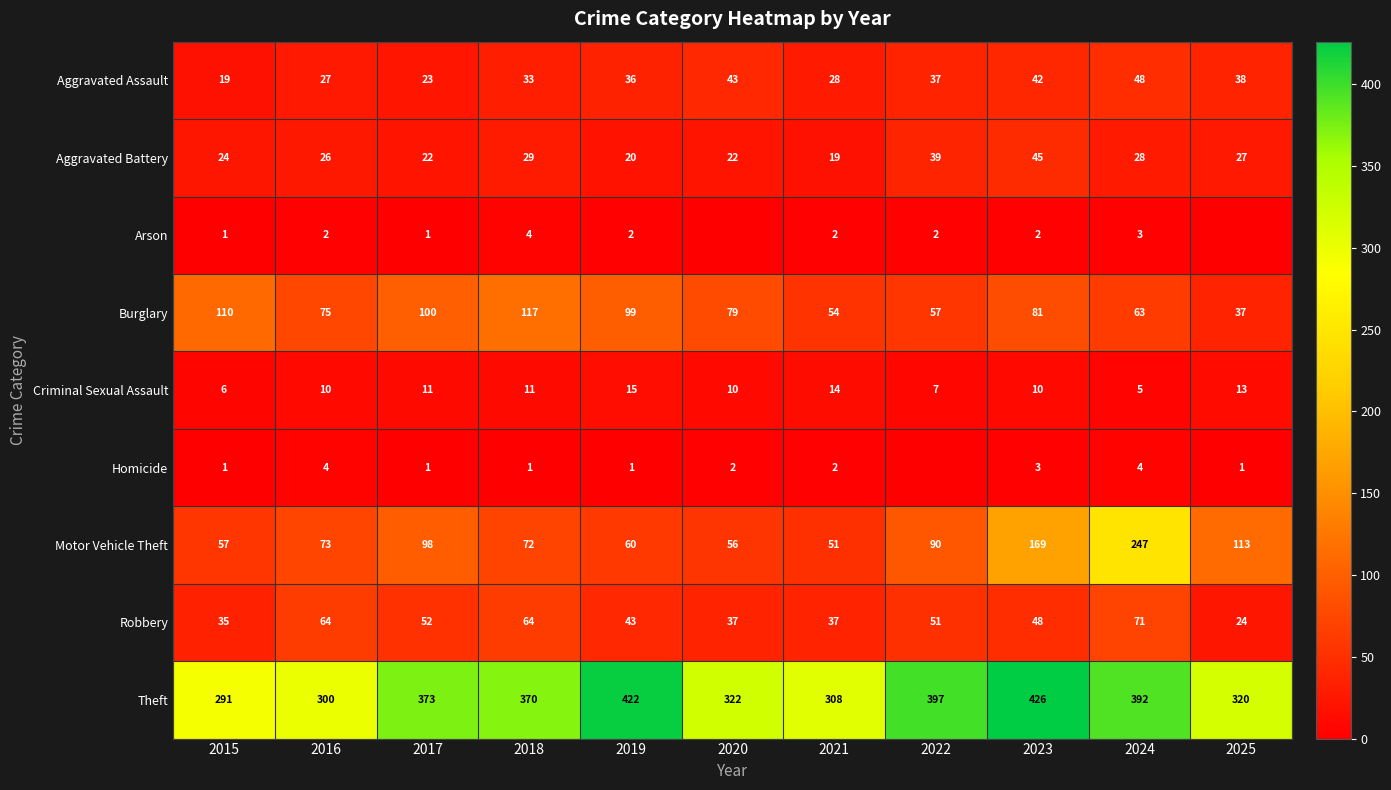

Which series changed the most between 2016 and 2023?

Theft